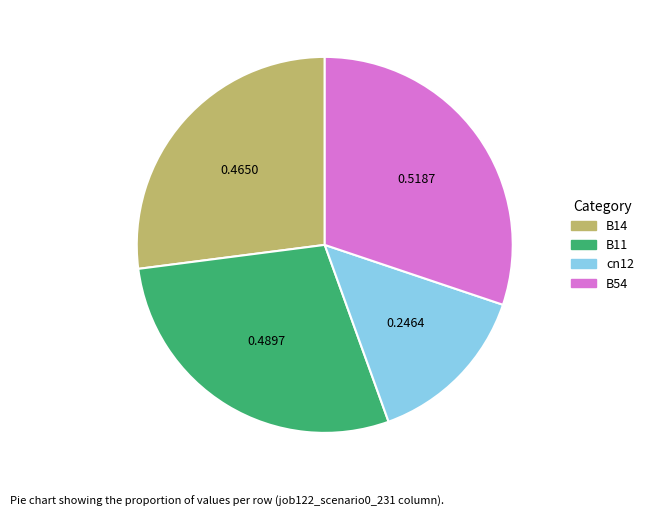

Combined, do cn12 and B11 account for over 50%?

No